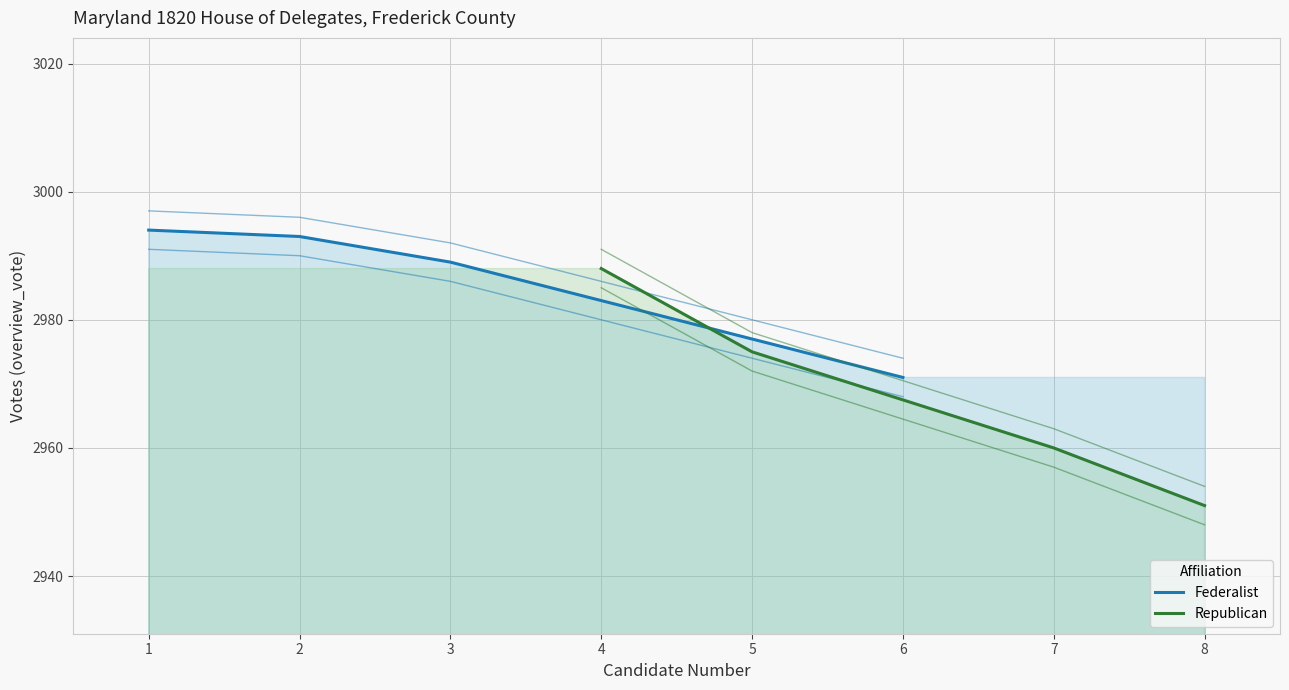

What is the lowest value of the Republican series?

2951